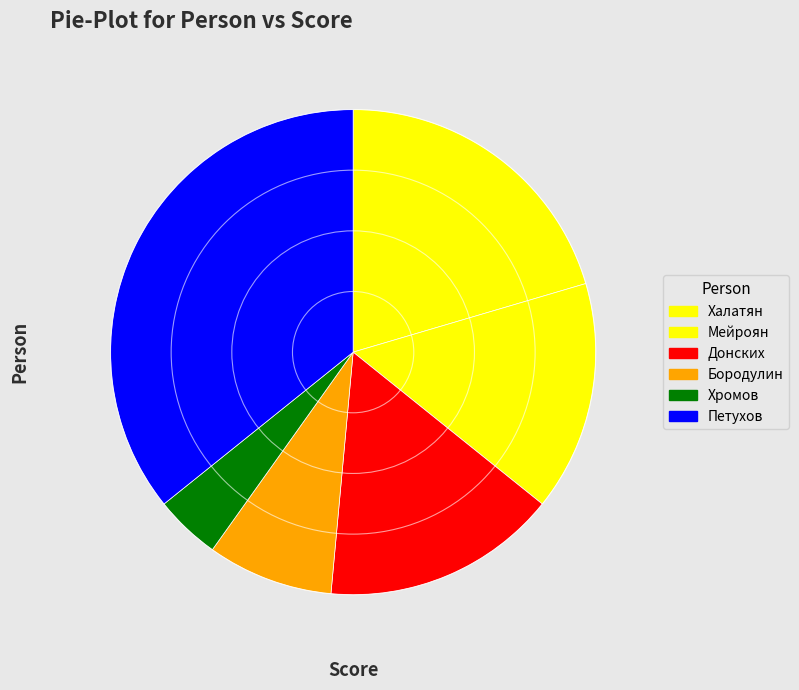

Does any single category account for the majority?

No